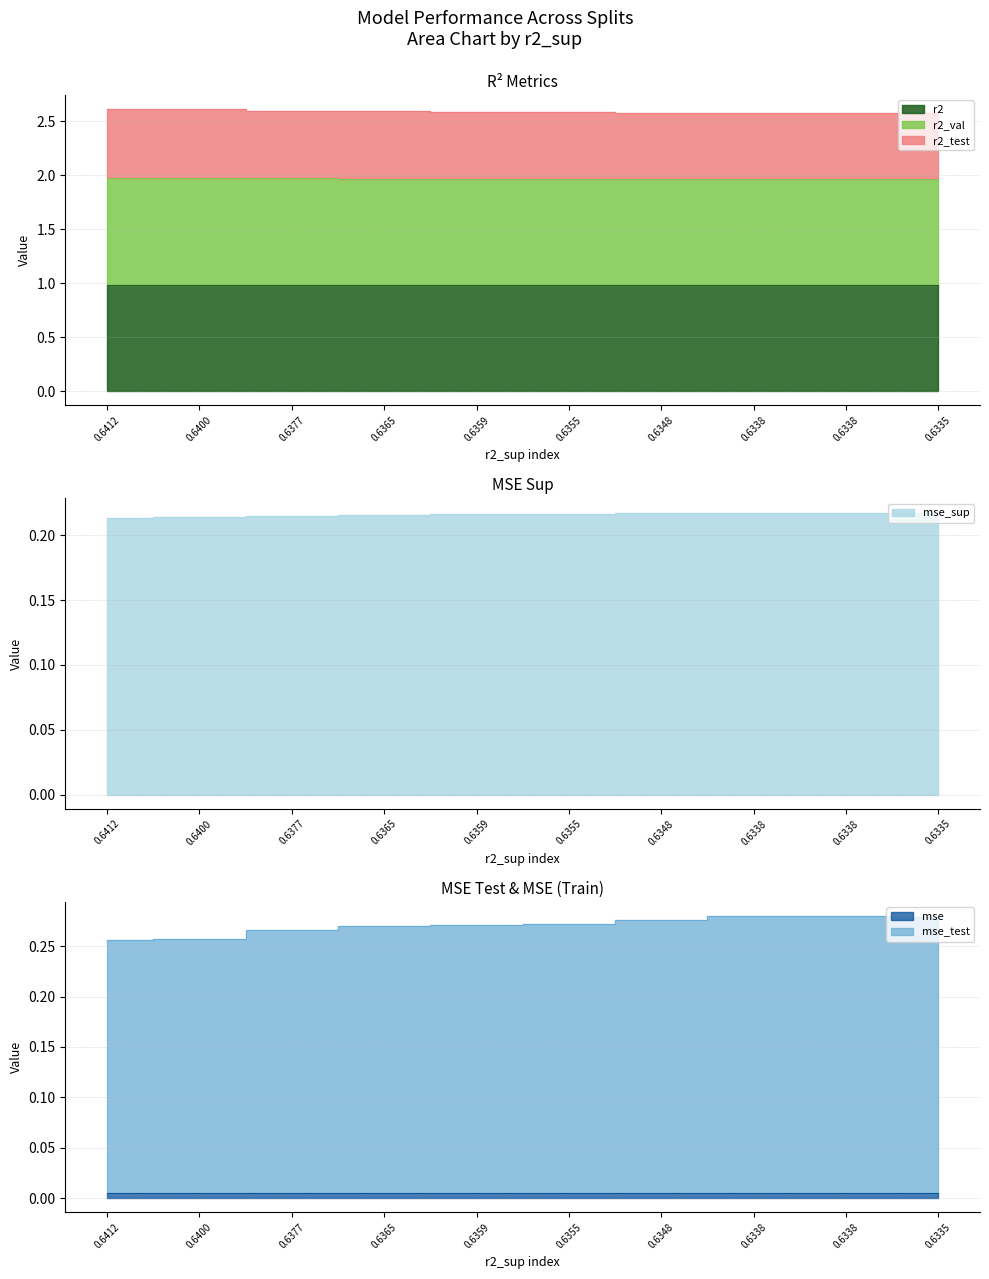

True or false: r2_val and mse_sup intersect in this chart.

False